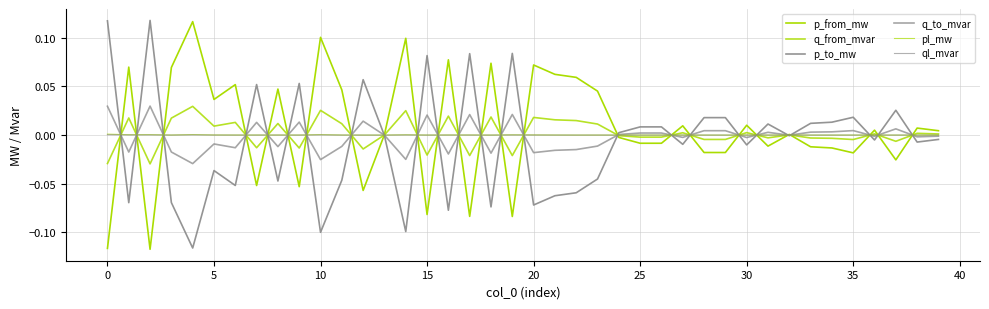

How many lines are shown in the chart?

6